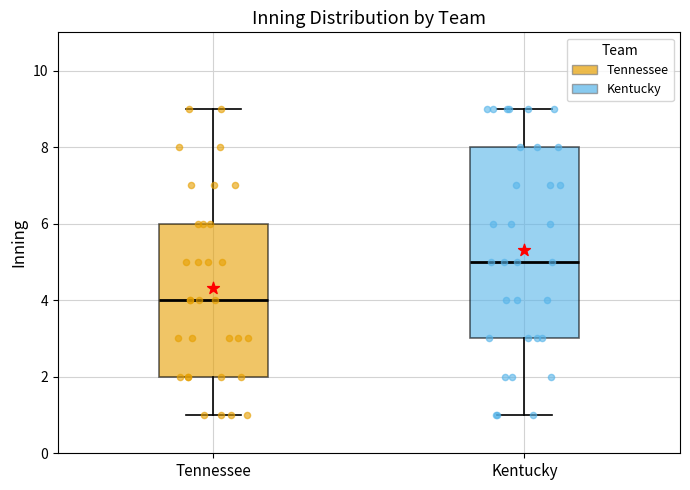

Which box is the tallest, from its lower edge to its upper edge?

Kentucky